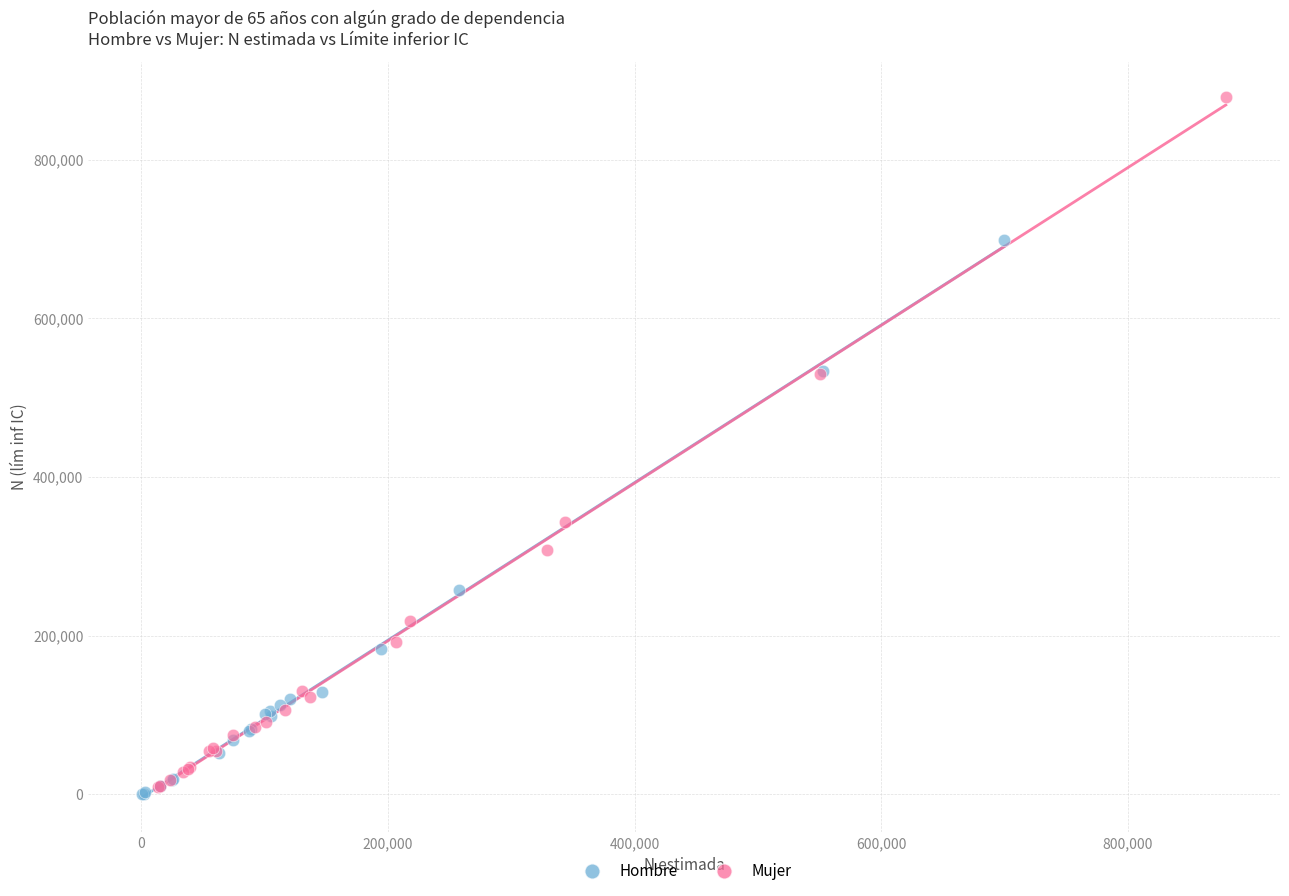

Which series has the widest spread of Y values?

Mujer